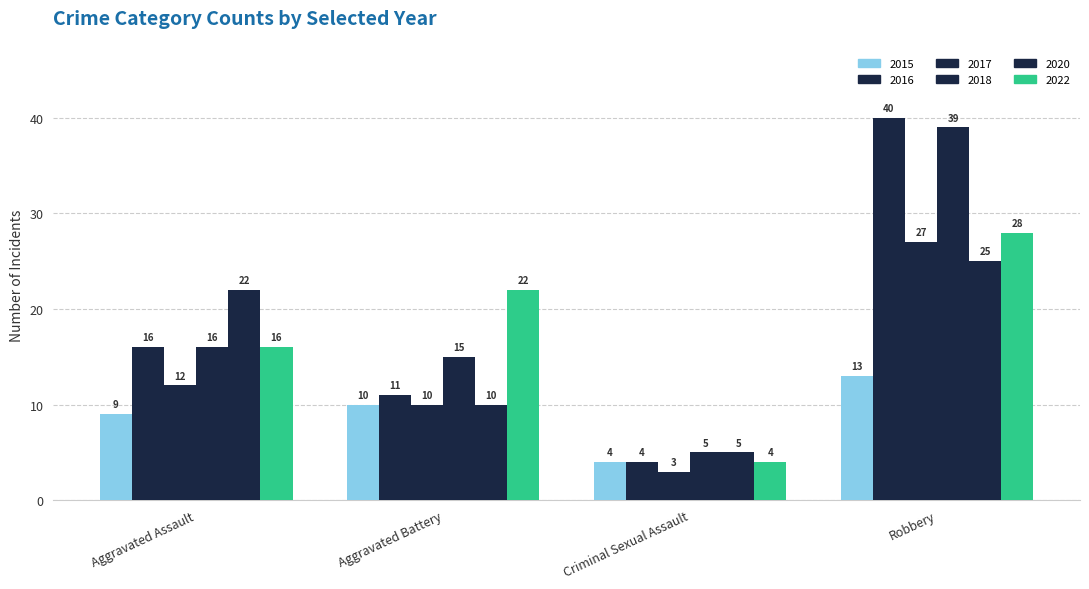

Where does the 2020 series first go above 22?

Robbery